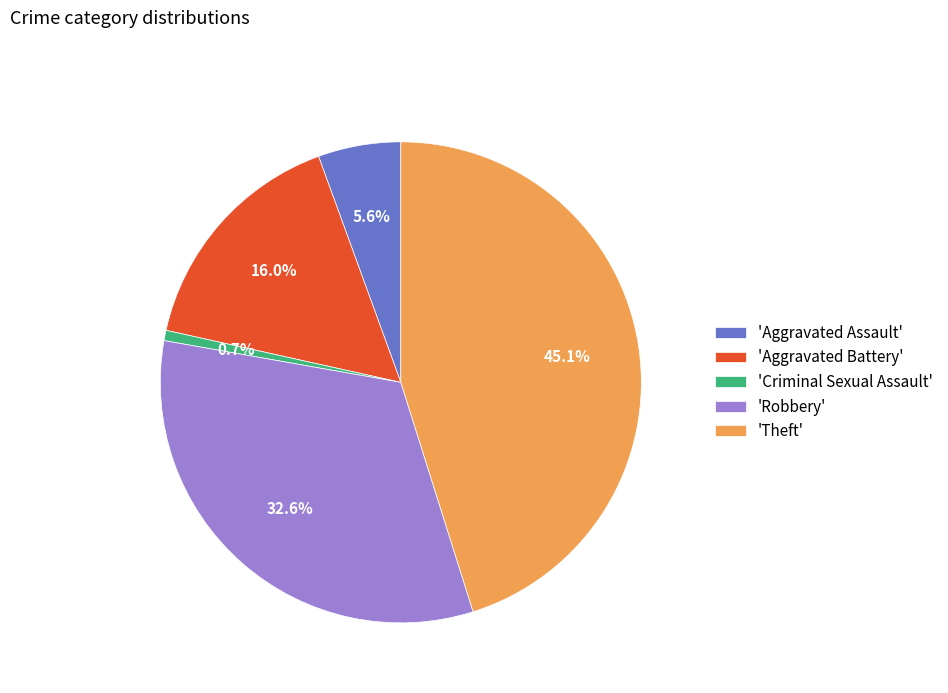

Combined, do 'Robbery' and 'Theft' account for over 50%?

Yes